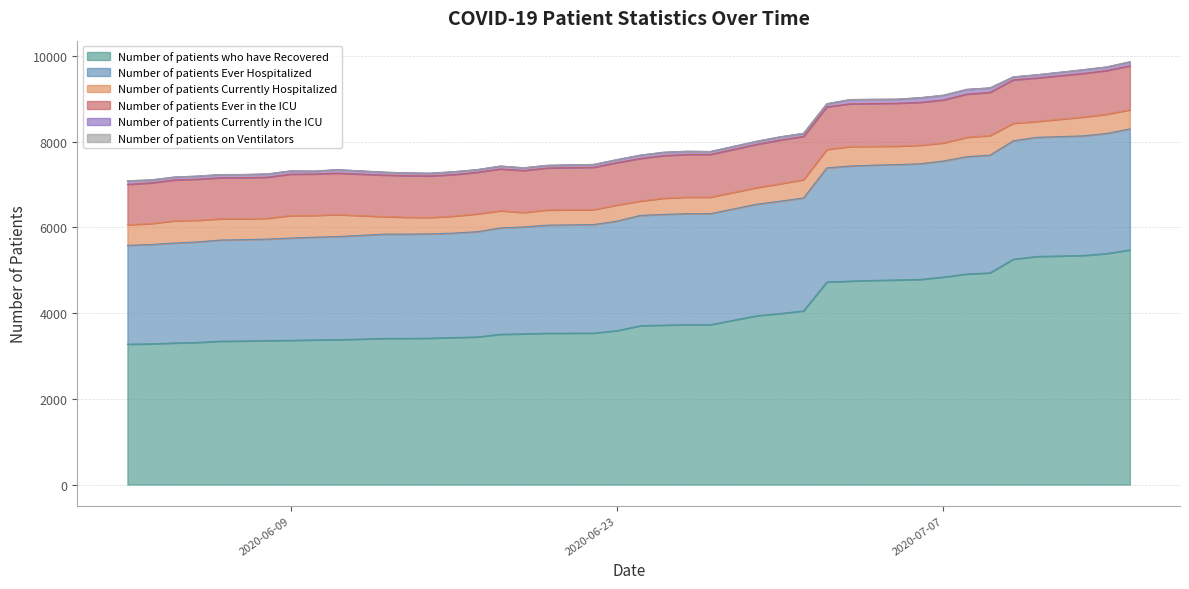

What is the difference between the maximum and minimum values in the Number of patients Ever in the ICU series?

87